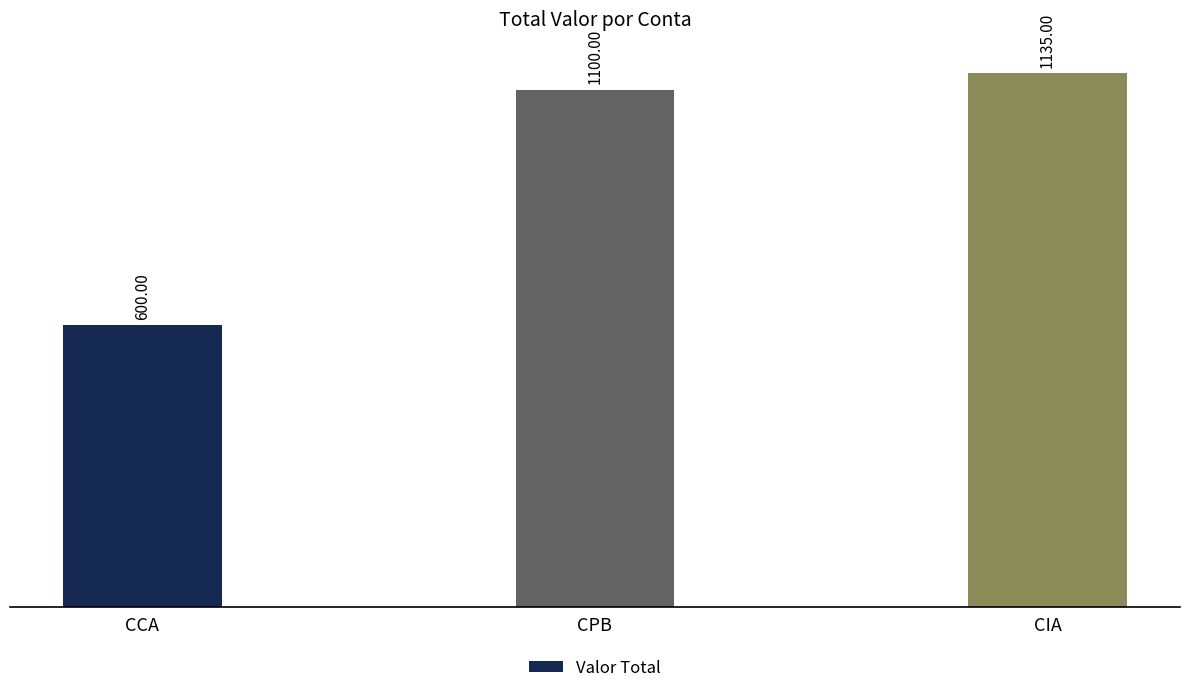

What position from the right is CPB?

2